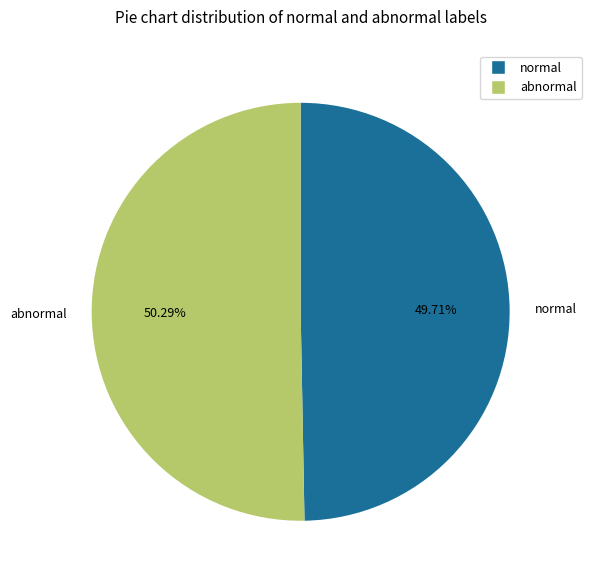

Which slice represents more than half of the pie?

abnormal